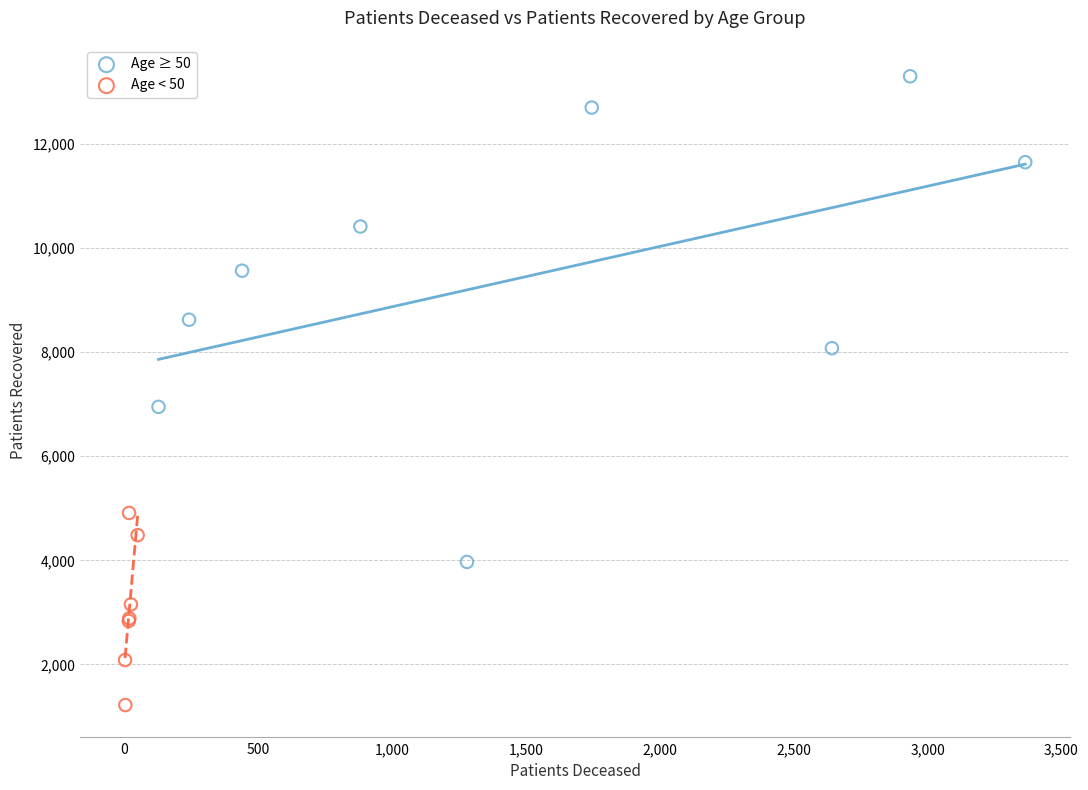

Which series reaches the minimum Y coordinate?

Age < 50